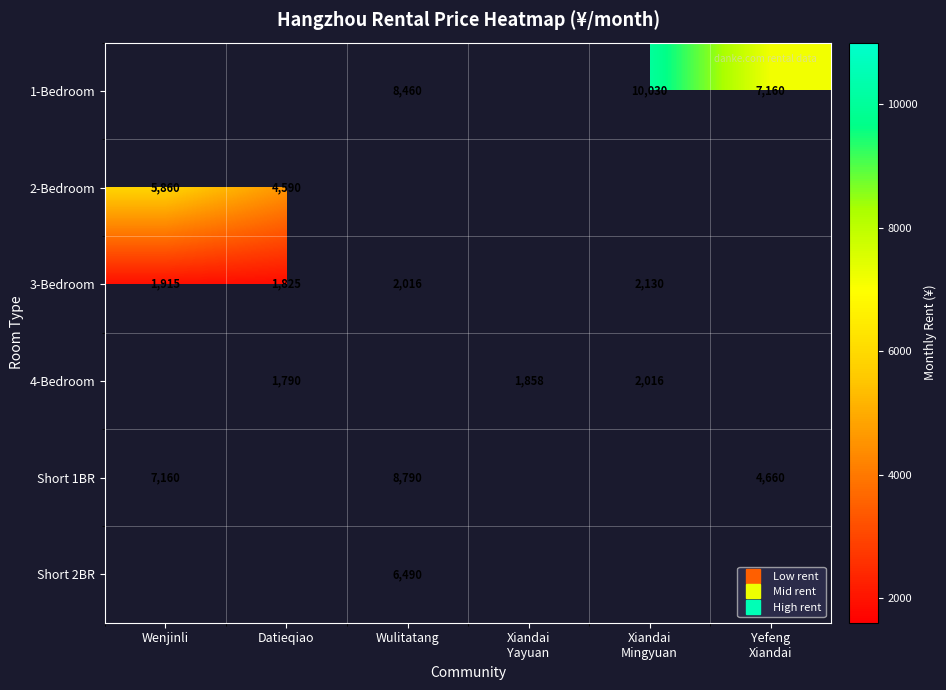

Is the value of 4-Bedroom at Xiandai Yayuan greater than the value of 2-Bedroom at Datieqiao?

No